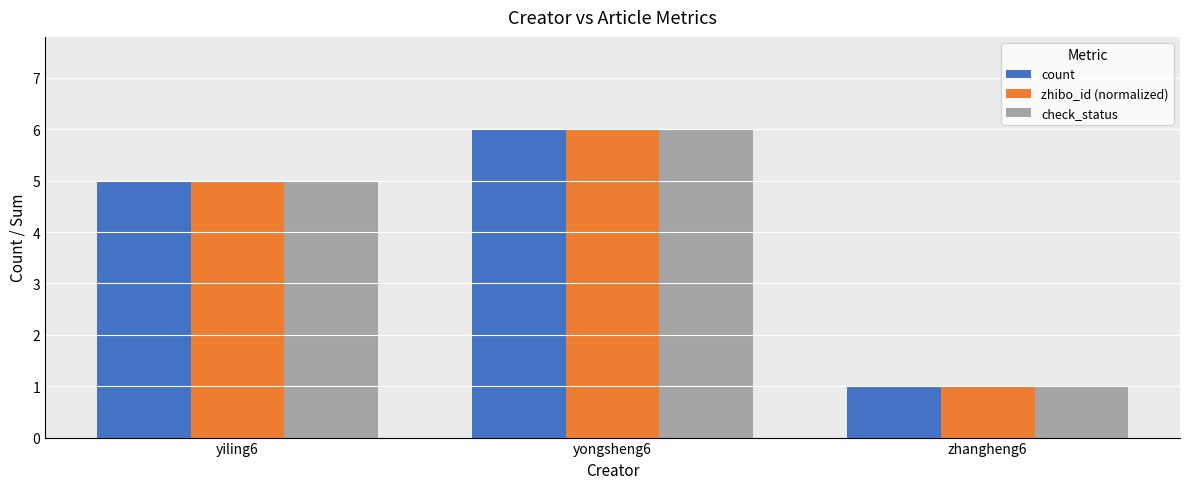

Reading right to left, extract all data points from this chart.

count: zhangheng6=1	yongsheng6=6	yiling6=5
zhibo_id (normalized): zhangheng6=1	yongsheng6=6	yiling6=5
check_status: zhangheng6=1	yongsheng6=6	yiling6=5